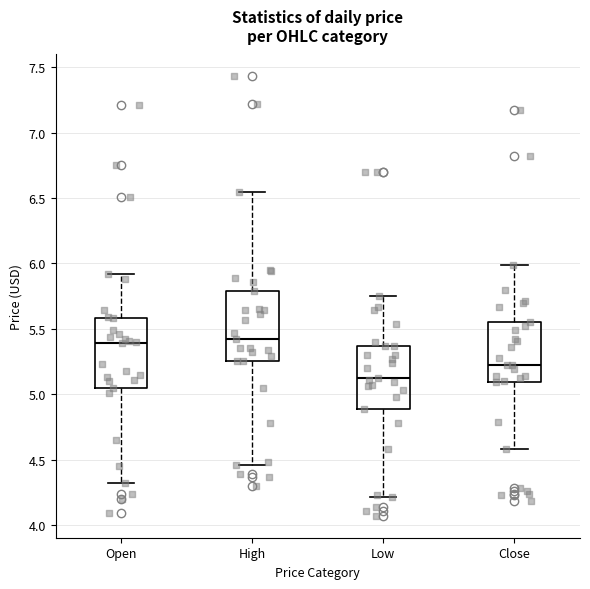

Reading left to right, read every box against the y-axis: the position of its median line, the range the box covers, and the ends of its whiskers. The values are not printed on the chart, so give them approximately, as read against the axis.

Open: median 5.40, box 5.05 to 5.60, whiskers 4.30 to 5.90
High: median 5.40, box 5.25 to 5.80, whiskers 4.45 to 6.55
Low: median 5.10, box 4.90 to 5.35, whiskers 4.20 to 5.75
Close: median 5.20, box 5.10 to 5.55, whiskers 4.60 to 6.00